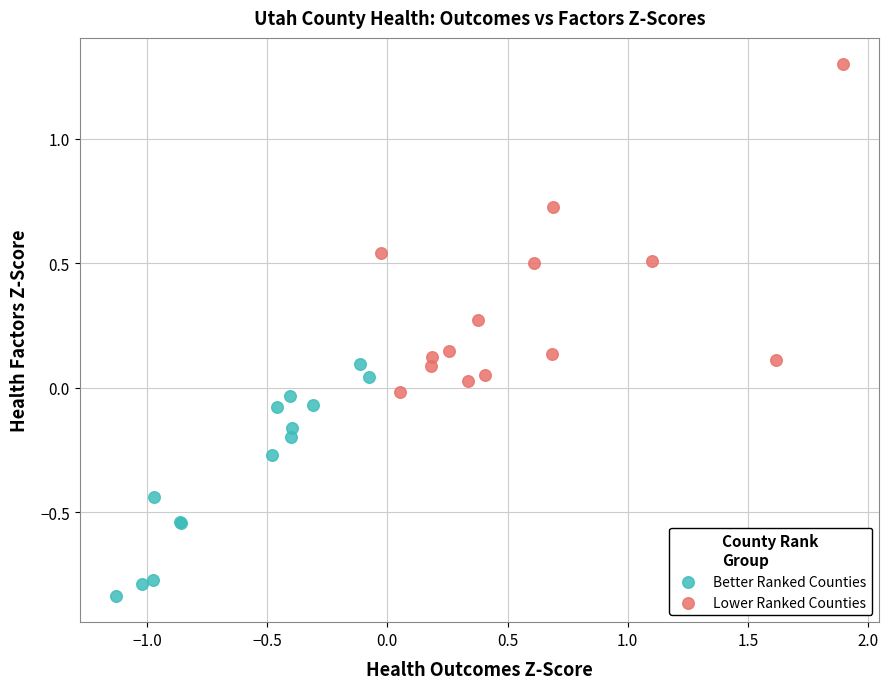

What are all the series names shown in the legend?

Better Ranked Counties, Lower Ranked Counties